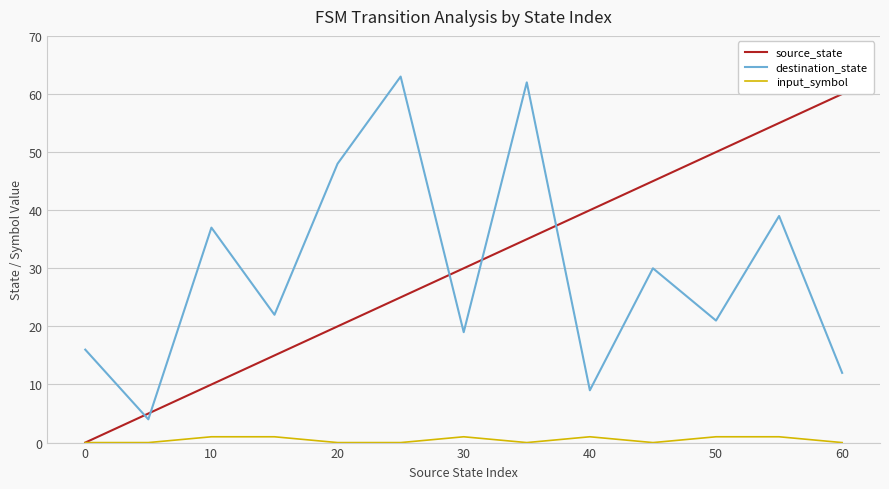

List the series in order of their peak value, lowest first.

input_symbol, source_state, destination_state